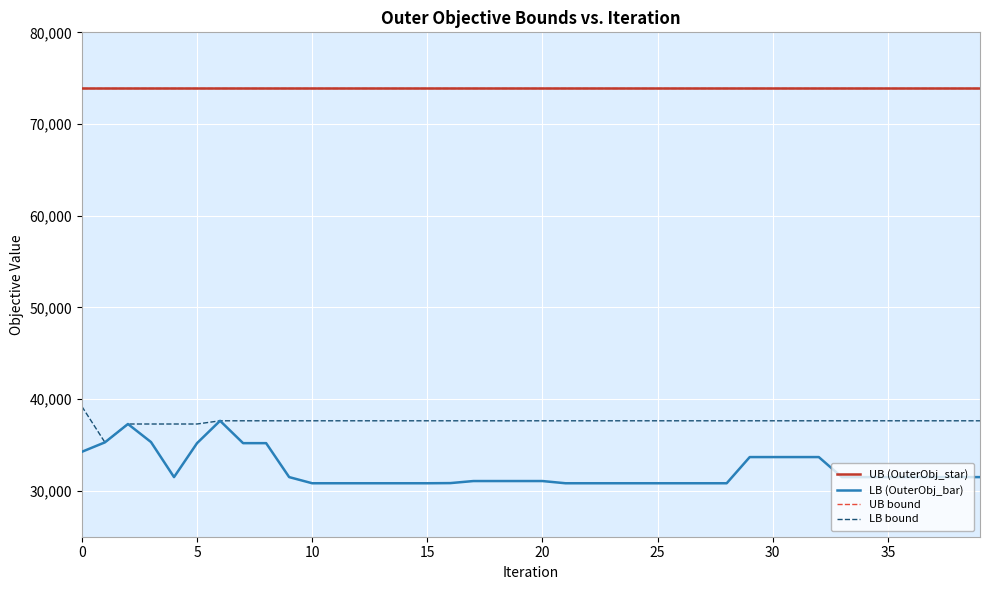

What is the maximum value shown in the chart?

73908.0